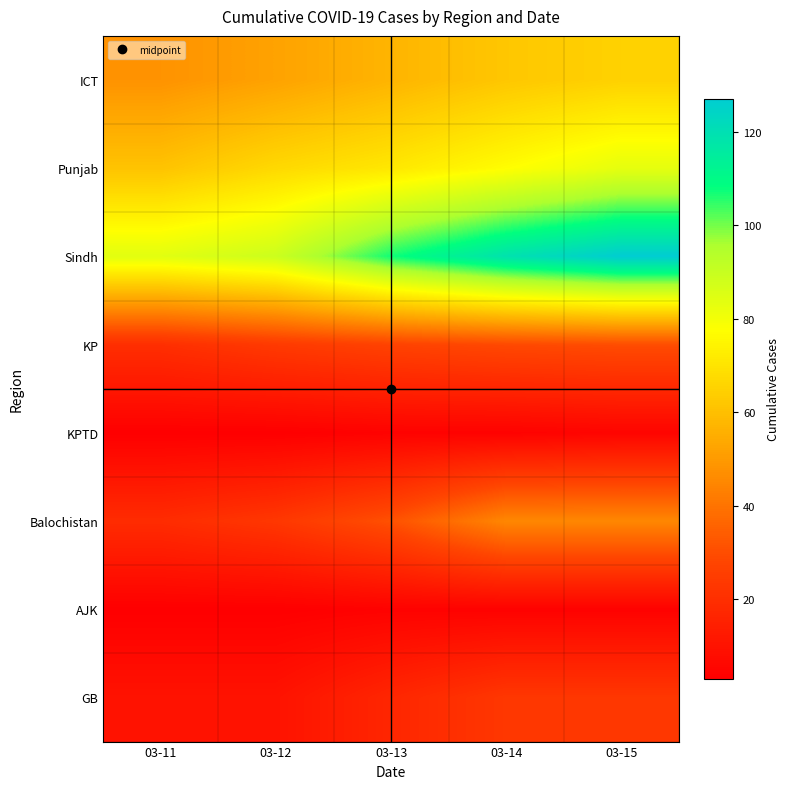

Which category has the lowest value across all series?

03-11